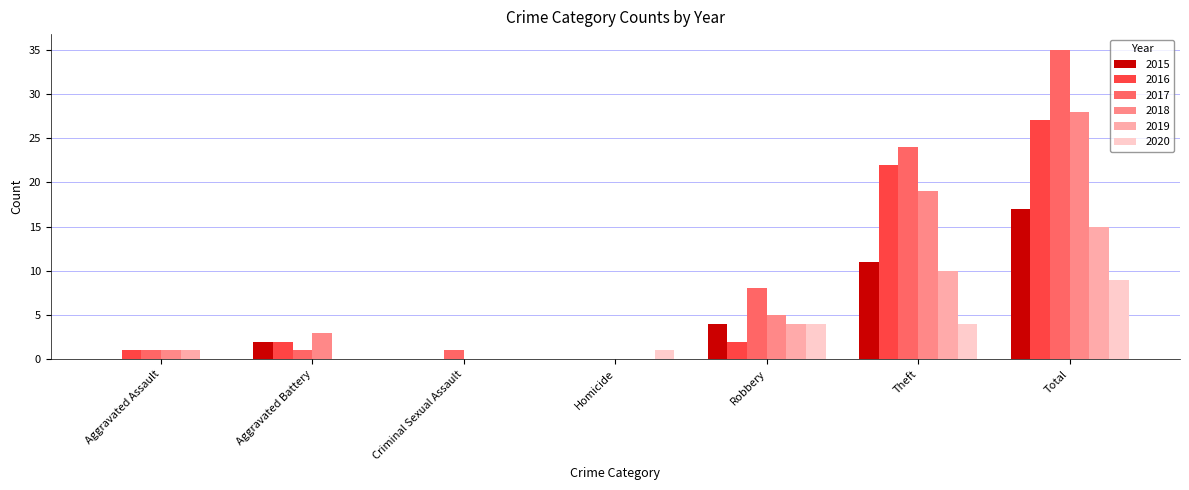

What is the total value across all series at Aggravated Assault?

4